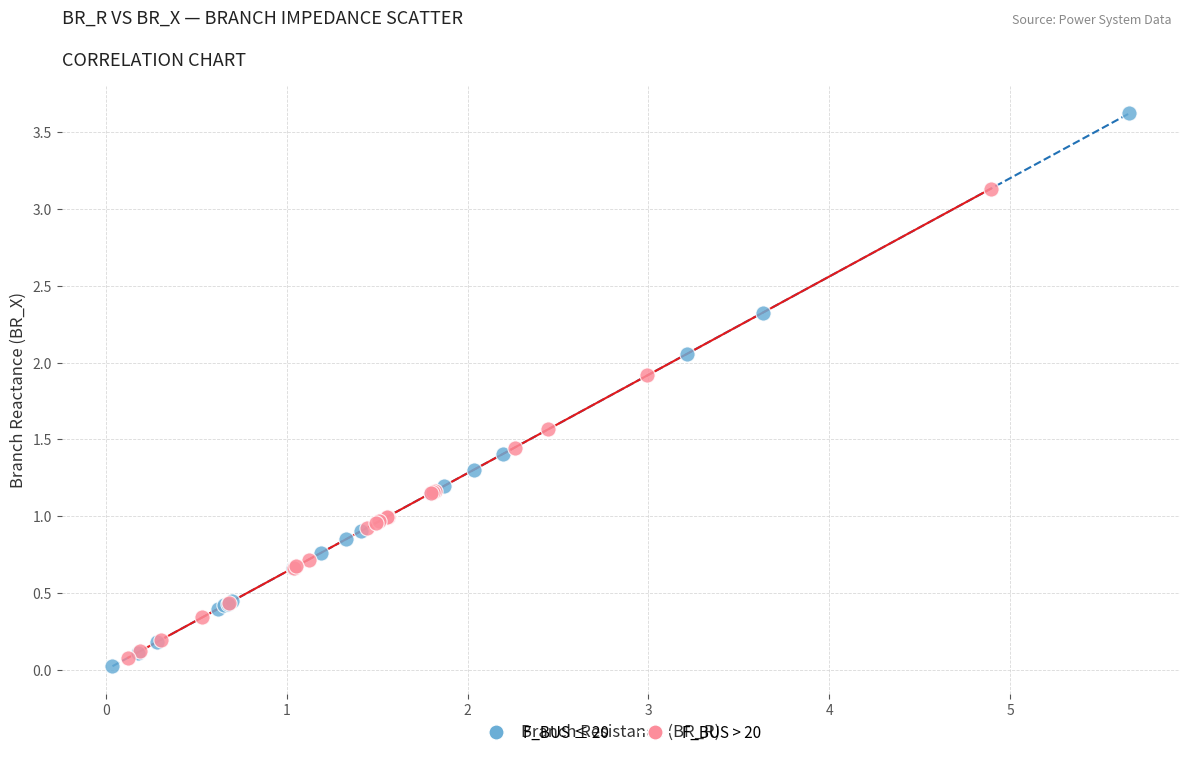

Which series contains the lowest Y value?

F_BUS ≤ 20